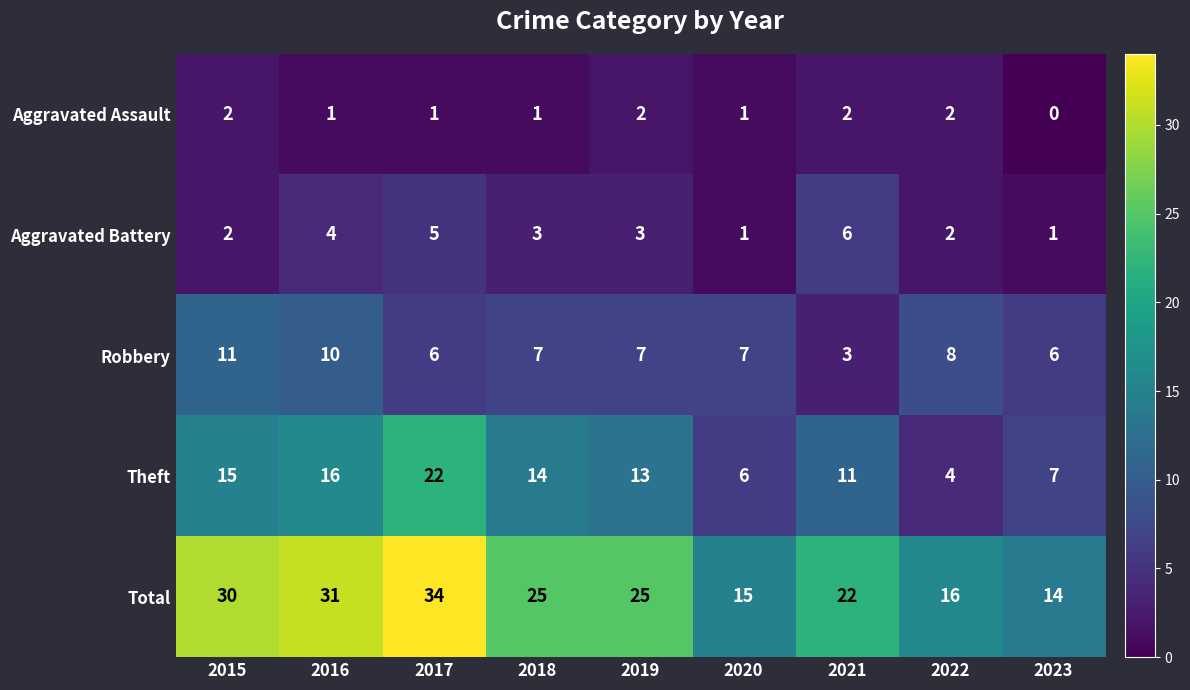

What is the average value of the Robbery series?

7